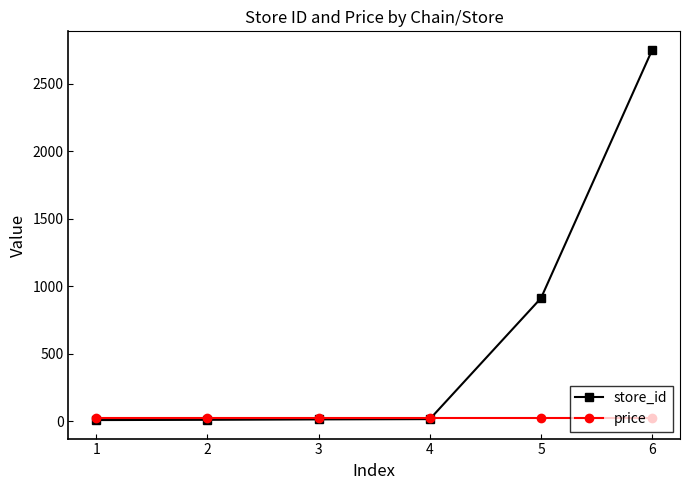

What is the approximate value of store_id at 4?

15.0